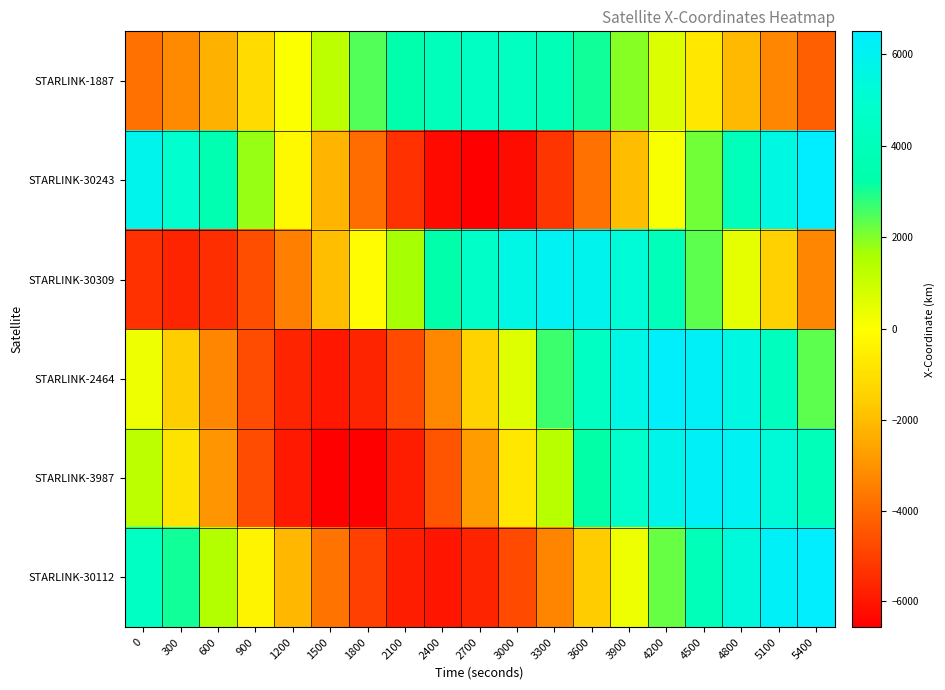

What is the total value across all series at 2400?

-12687.5